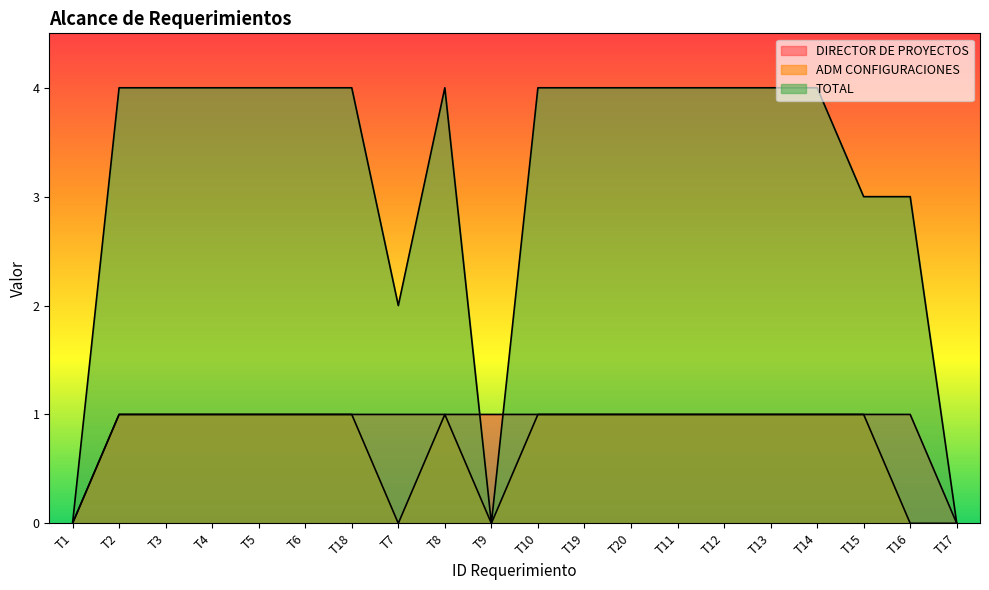

What is the difference between the highest and lowest values at T15?

2